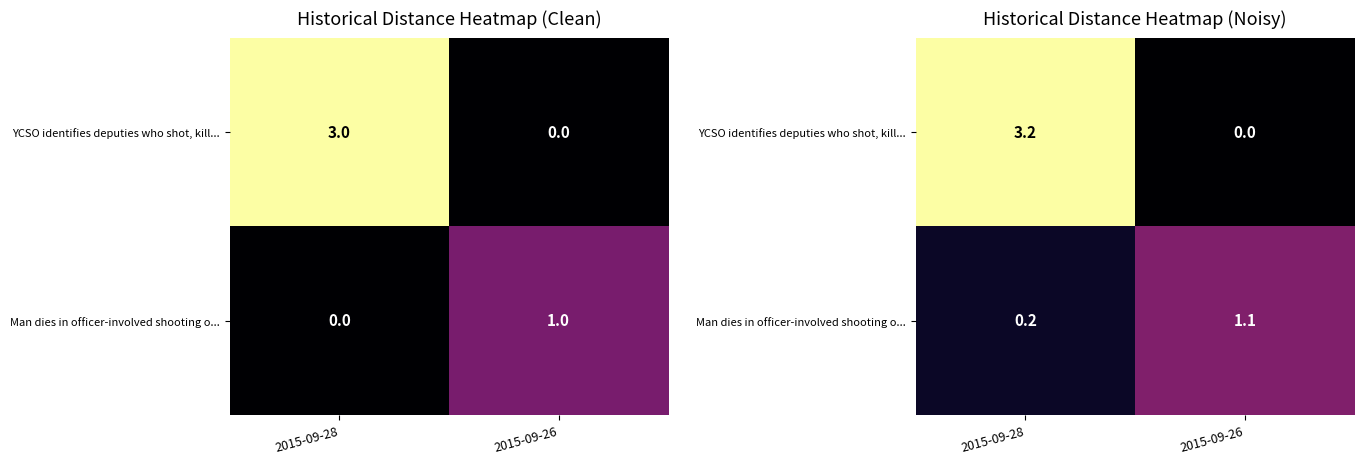

Which series has the largest range (max minus min)?

YCSO identifies deputies who shot, kill...